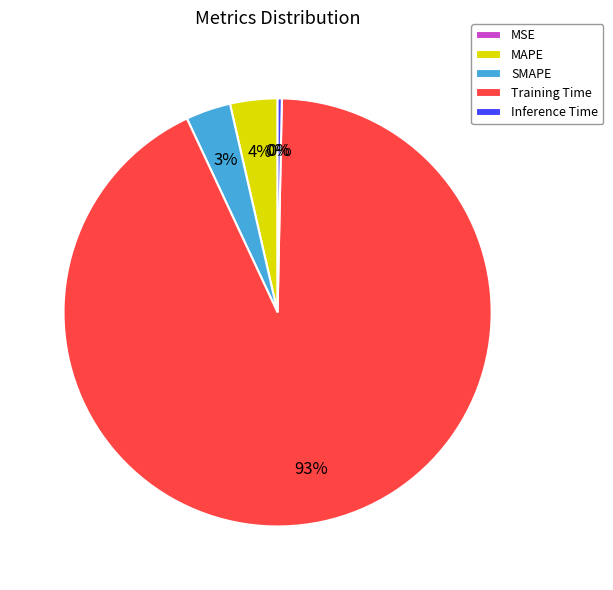

Which slice is the largest?

Training Time